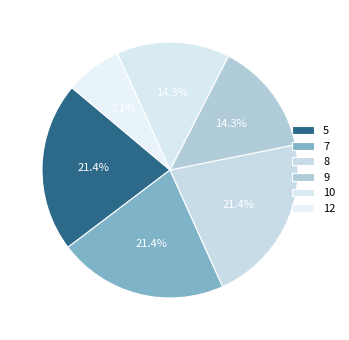

What is the total percentage of 9 and 7?

35.7%